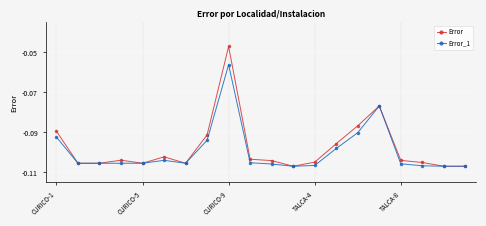

True or false: Error has more than 0 interior local peaks.

True